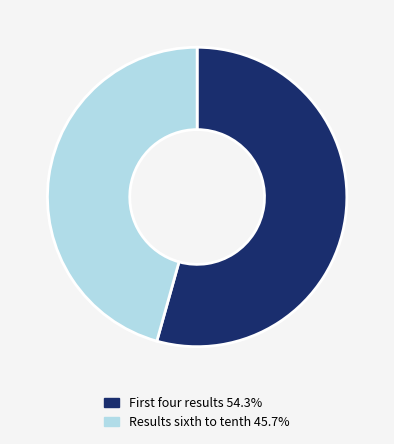

Is there a majority slice in this chart?

Yes